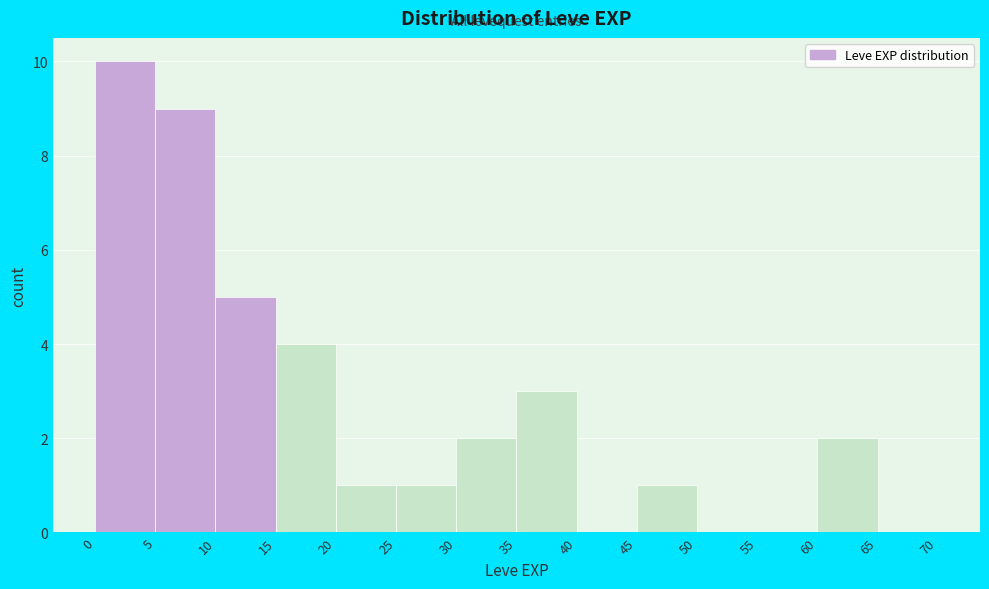

Reading left to right, list every bar in this chart as the range it spans on the x-axis followed by its height. The values are not printed on the chart, so give them approximately, as read against the axis.

0 to 5: 10
5 to 10: 9
10 to 15: 5
15 to 20: 4
20 to 25: 1
25 to 30: 1
30 to 35: 2
35 to 40: 3
40 to 45: 0
45 to 50: 1
50 to 55: 0
55 to 60: 0
60 to 65: 2
65 to 70: 0